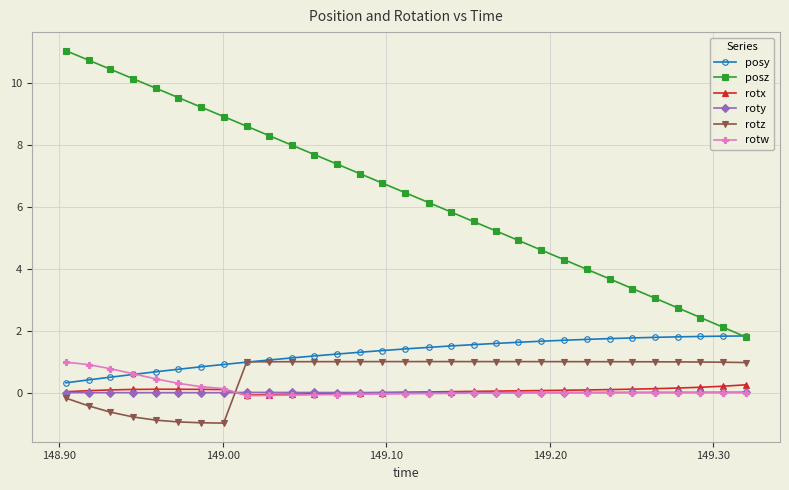

What is the maximum value shown in the chart?

11.0